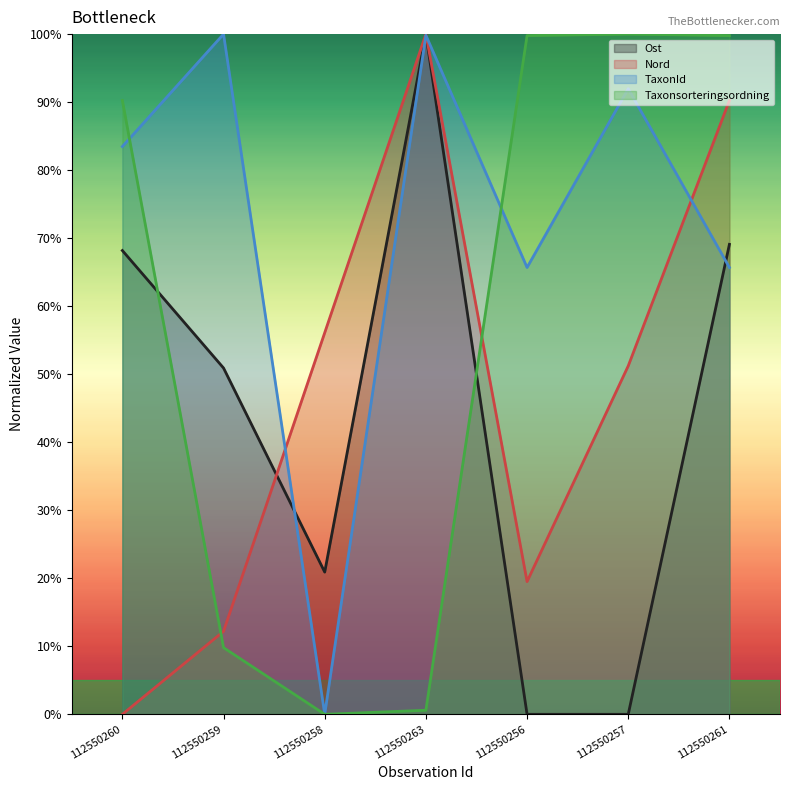

The value of Nord at 112550261 is 90.2. True or false?

True